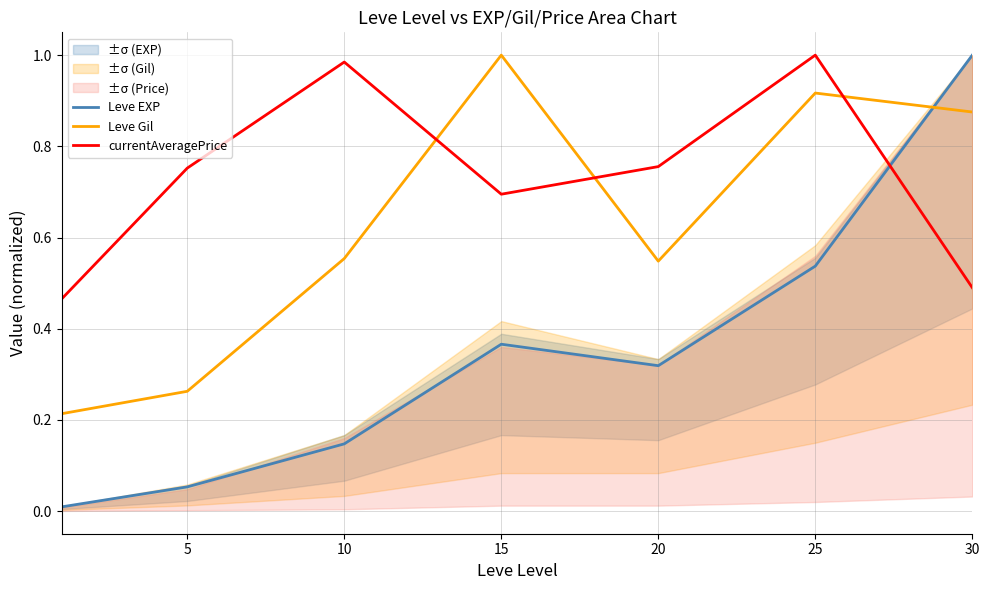

Rank the series by their maximum value, from highest to lowest.

Leve EXP, Leve Gil, currentAveragePrice